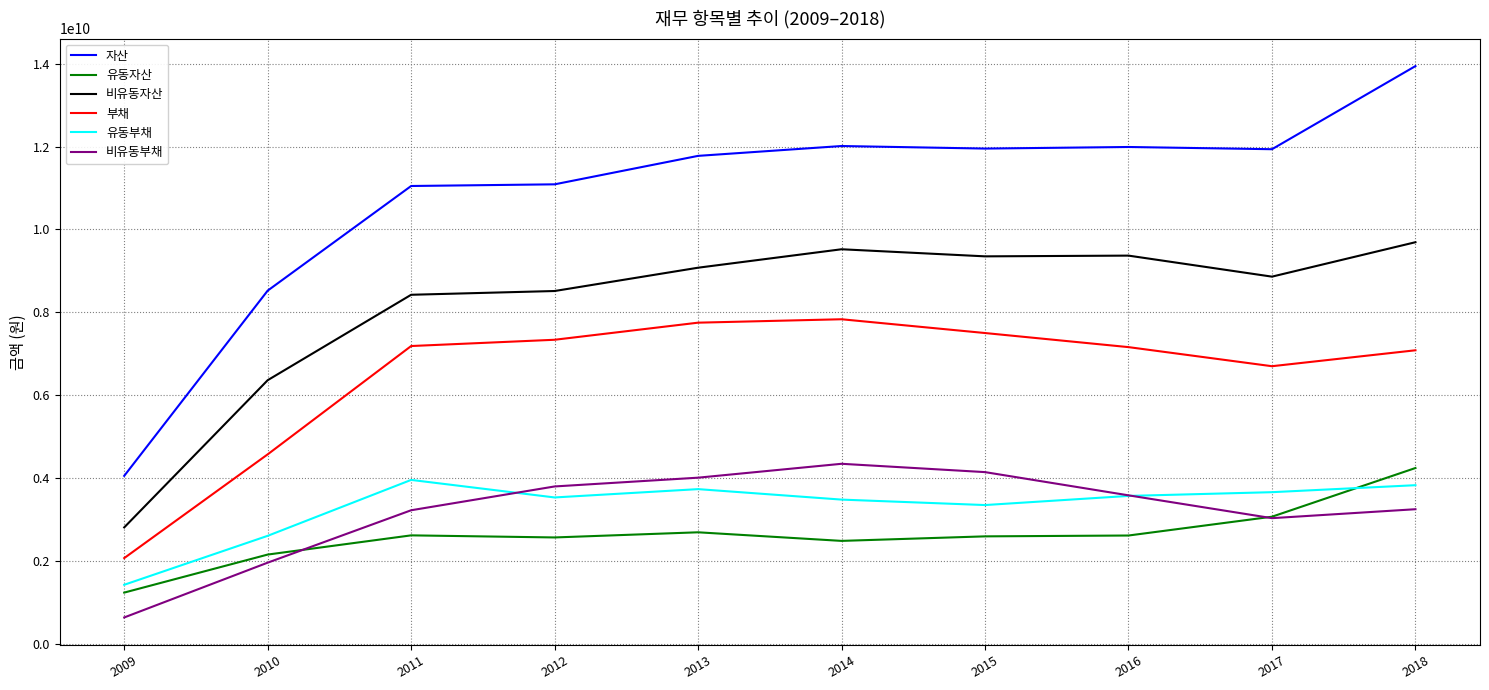

True or false: 유동자산 and 비유동자산 intersect in this chart.

False